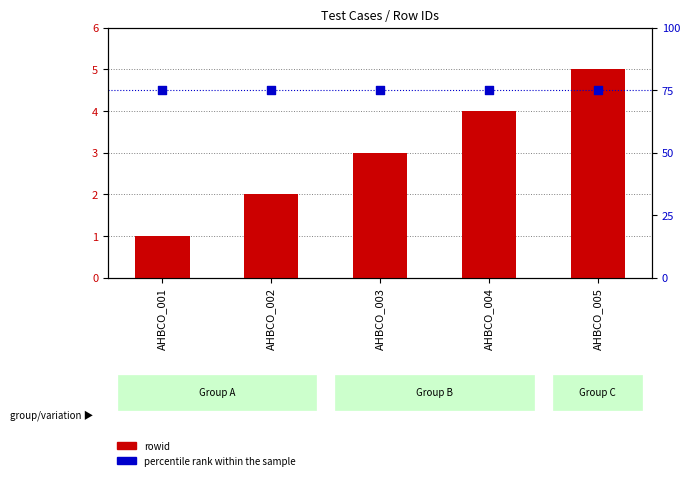

Which series reaches the minimum Y coordinate?

rowid